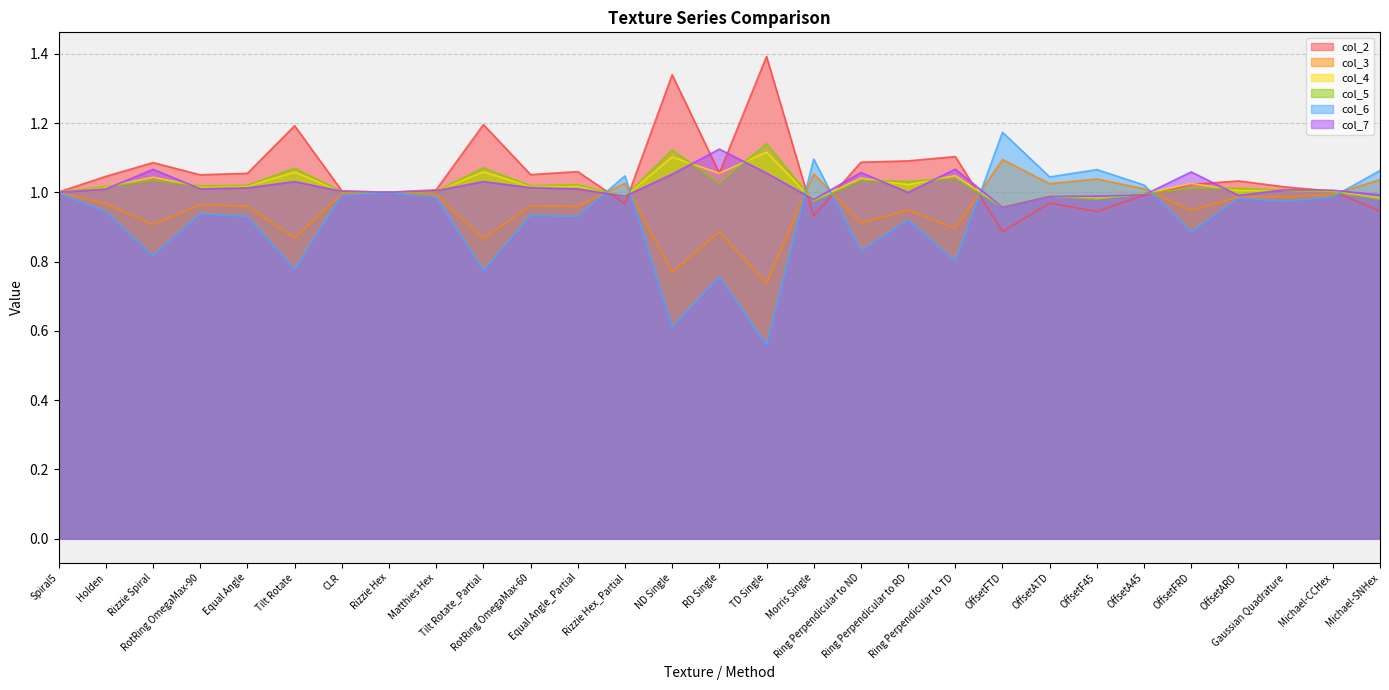

What is the sum of all col_7 values?

29.5